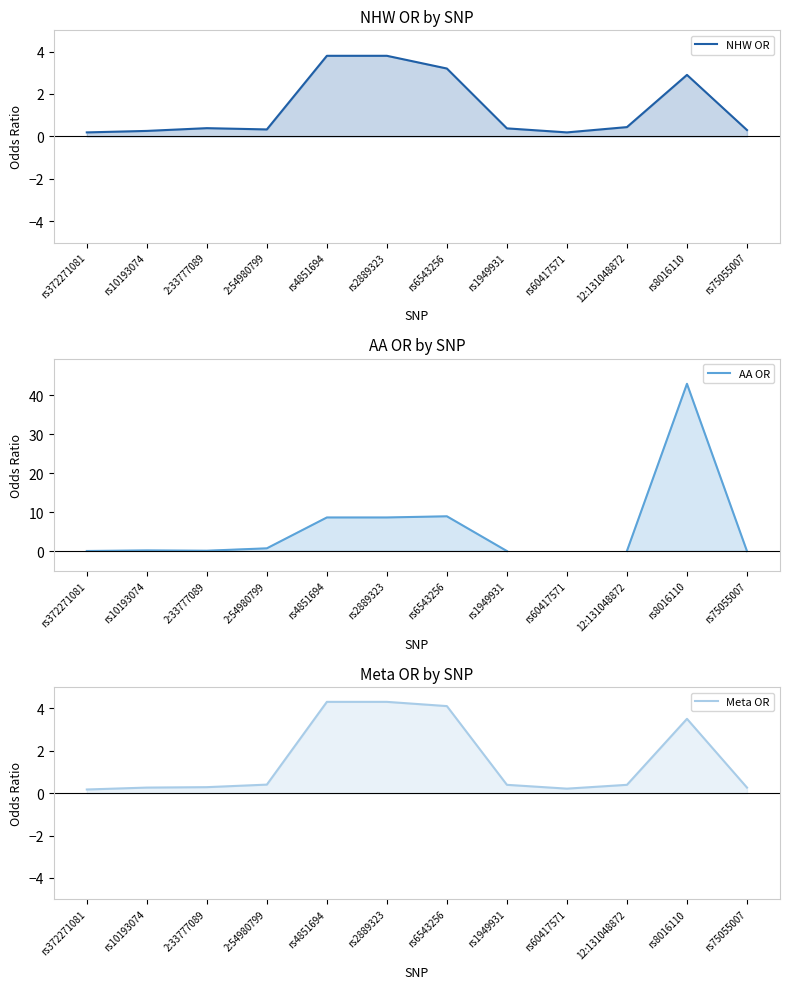

How many intersections are there between NHW OR and AA OR?

4